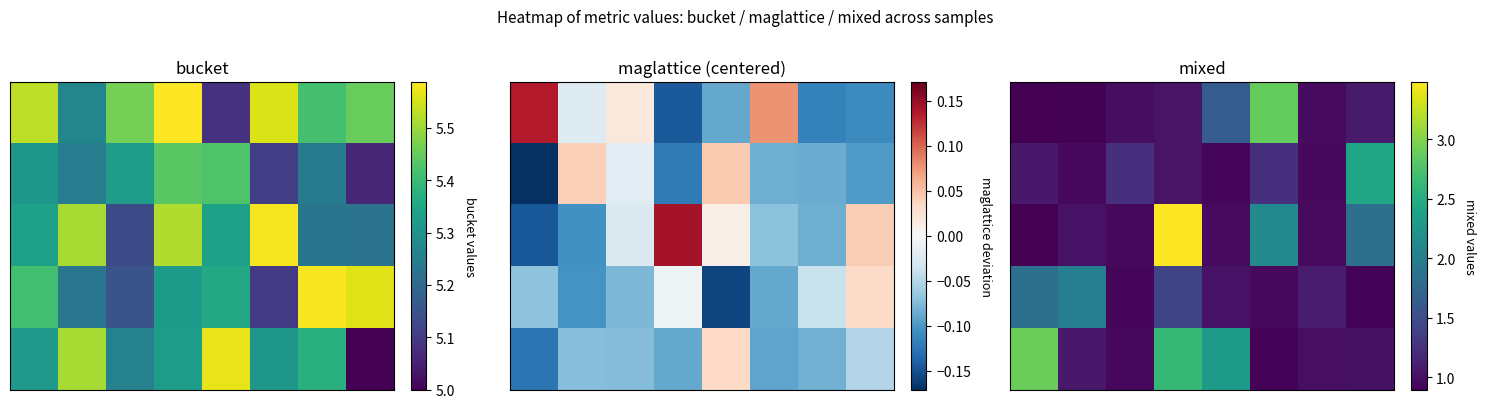

What is the spread (max minus min) of values at 2?

0.3